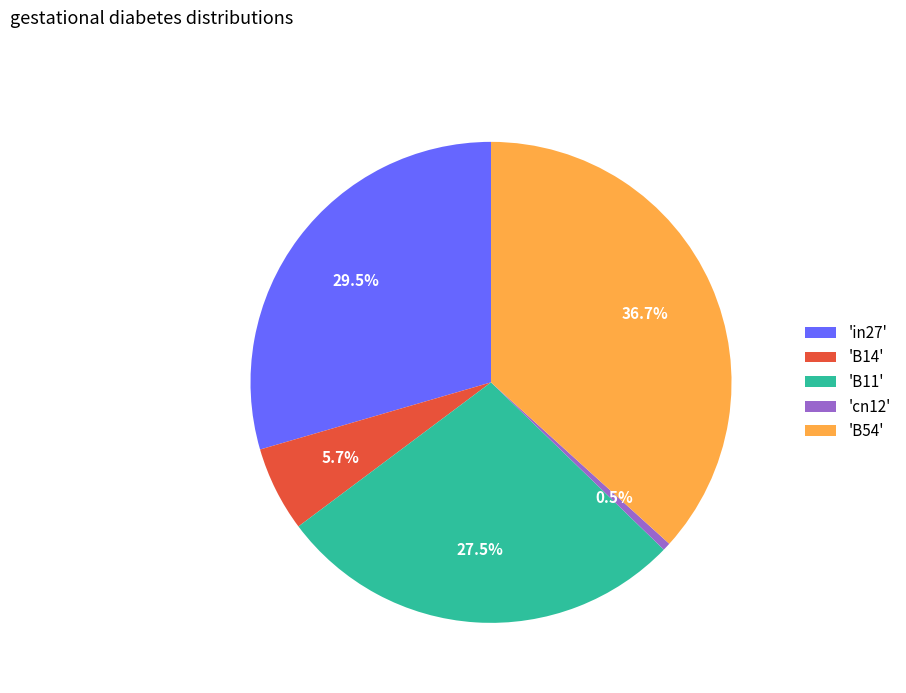

Is there a majority slice in this chart?

No